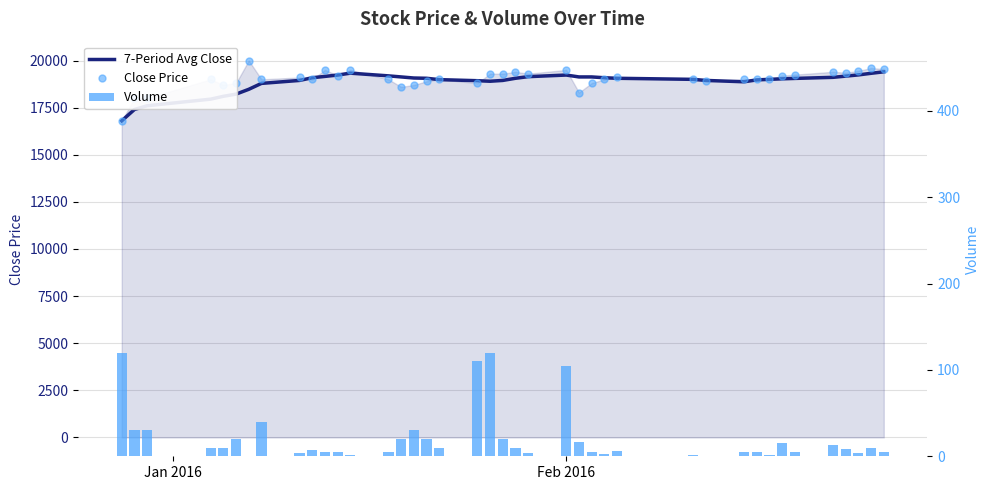

Where does the Volume series first go above 10?

Jan 2016